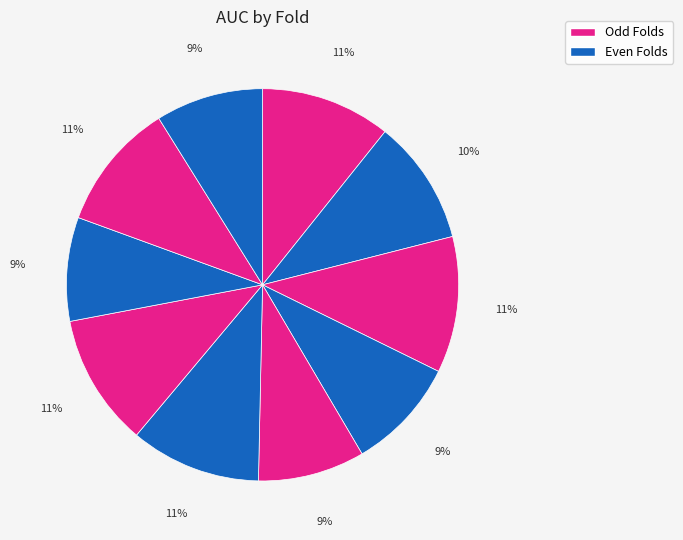

How many segments does this pie chart have?

10